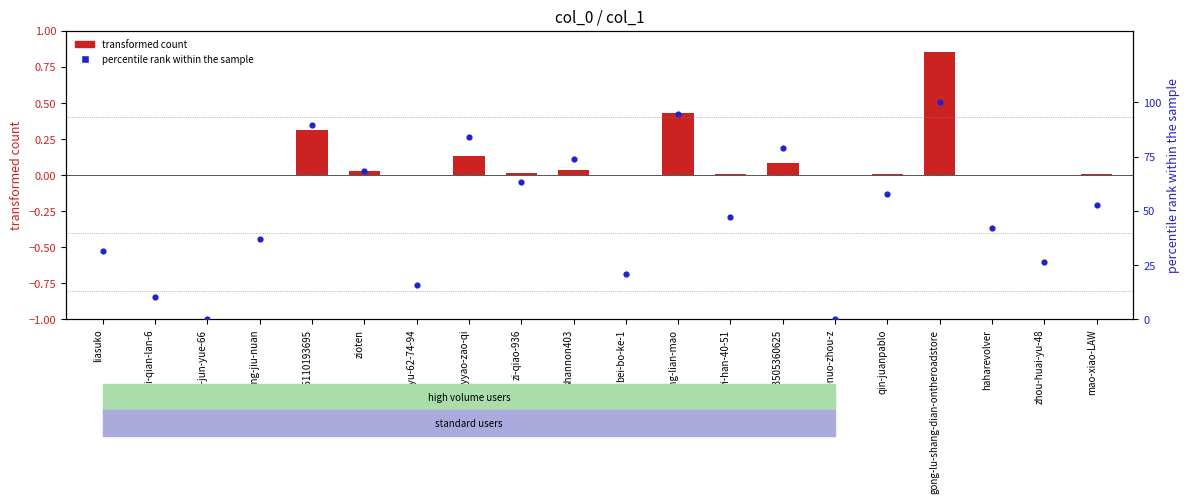

What is the total value across all series at qin-juanpablo?

57.9